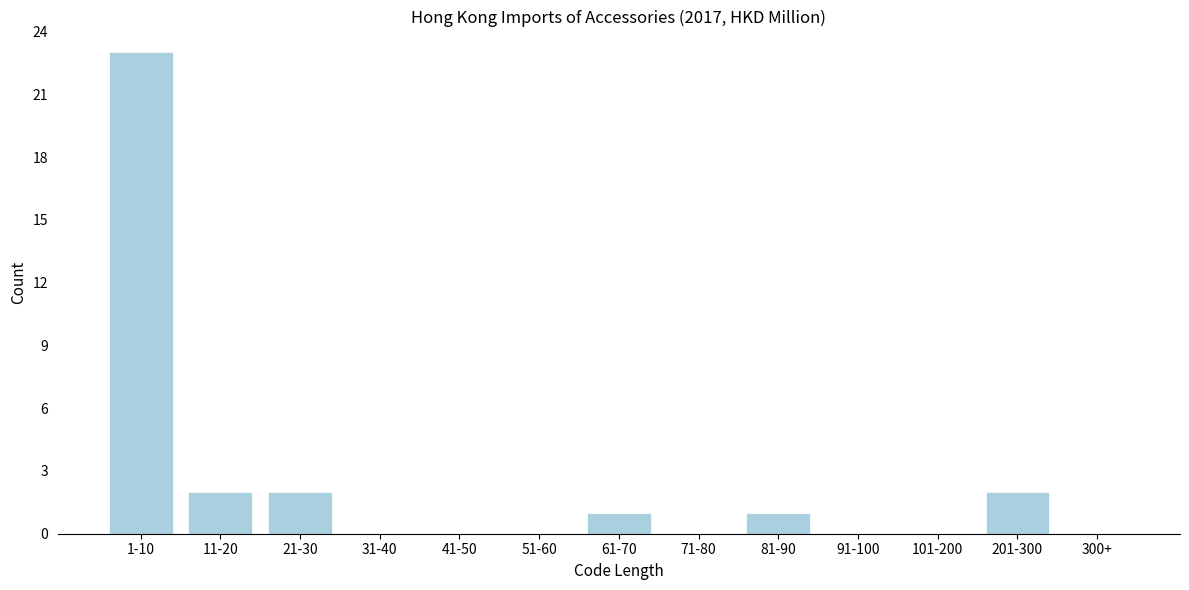

Reading right to left, what are all the values shown in this chart?

300+=0	201-300=2	101-200=0	91-100=0	81-90=1	71-80=0	61-70=1	51-60=0	41-50=0	31-40=0	21-30=2	11-20=2	1-10=23